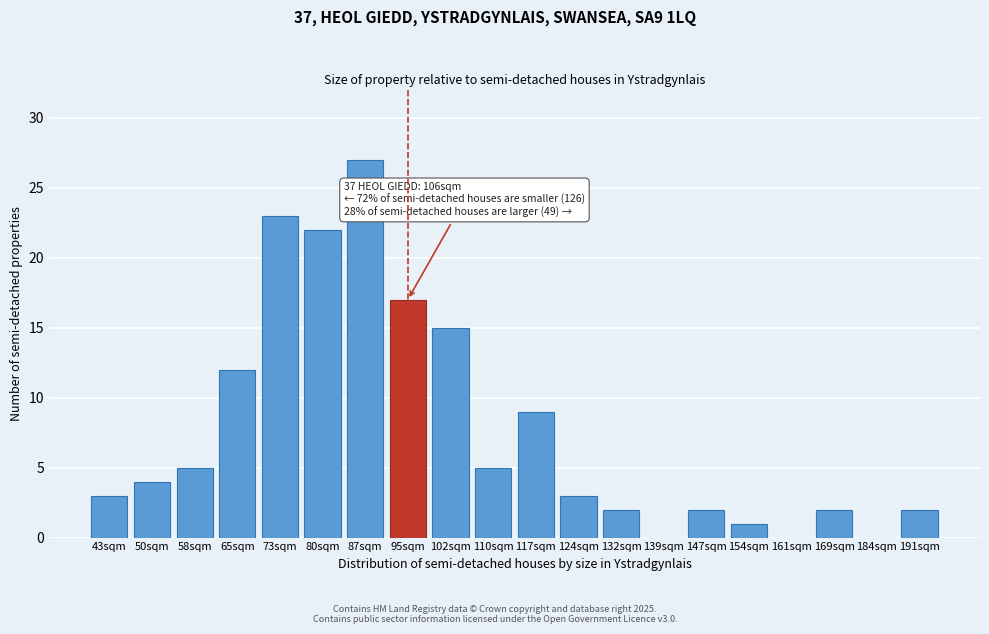

Reading left to right, transcribe all the data shown in this chart.

43sqm=3	50sqm=4	58sqm=5	65sqm=12	73sqm=23	80sqm=22	87sqm=27	95sqm=17	102sqm=15	110sqm=5	117sqm=9	124sqm=3	132sqm=2	139sqm=0	147sqm=2	154sqm=1	161sqm=0	169sqm=2	184sqm=0	191sqm=2